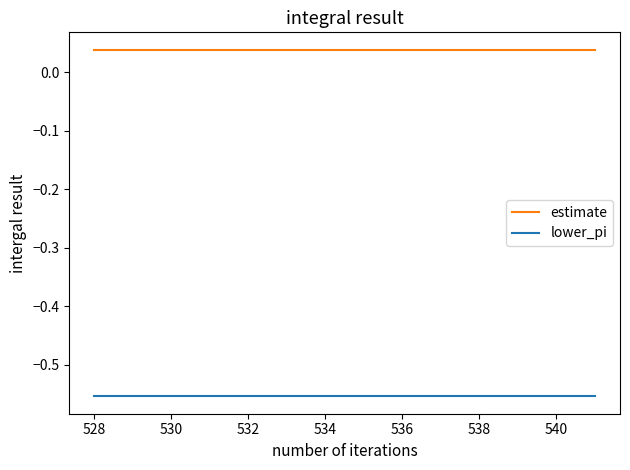

True or false: lower_pi and estimate intersect in this chart.

False